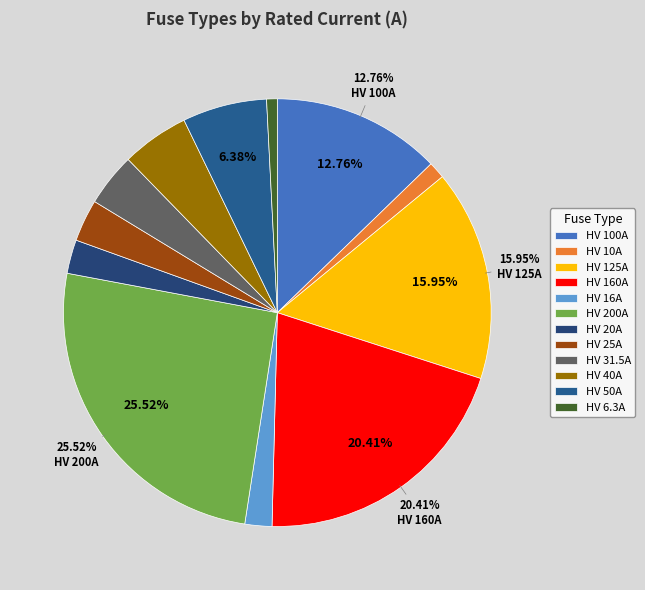

What portion of the pie excludes HV 160A?

79.6%